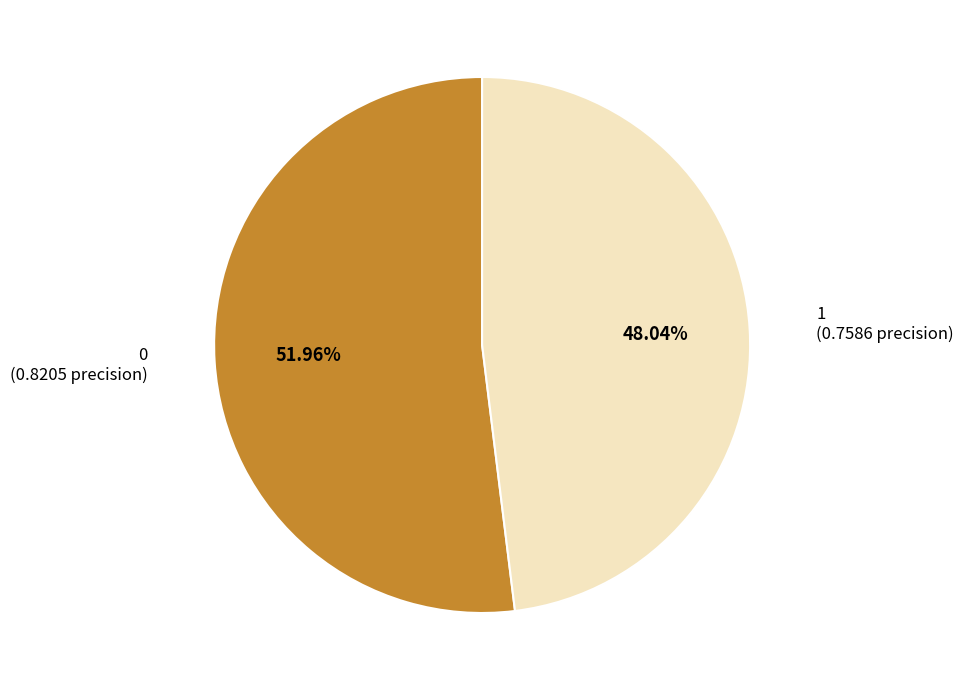

Is there a majority slice in this chart?

Yes